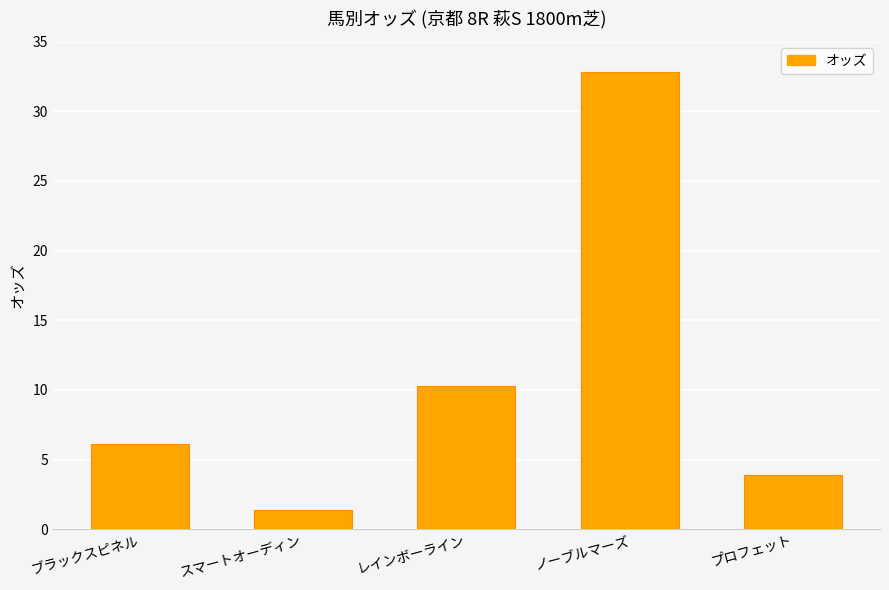

List the labels in order of value, smallest first.

スマートオーディン, プロフェット, ブラックスピネル, レインボーライン, ノーブルマーズ